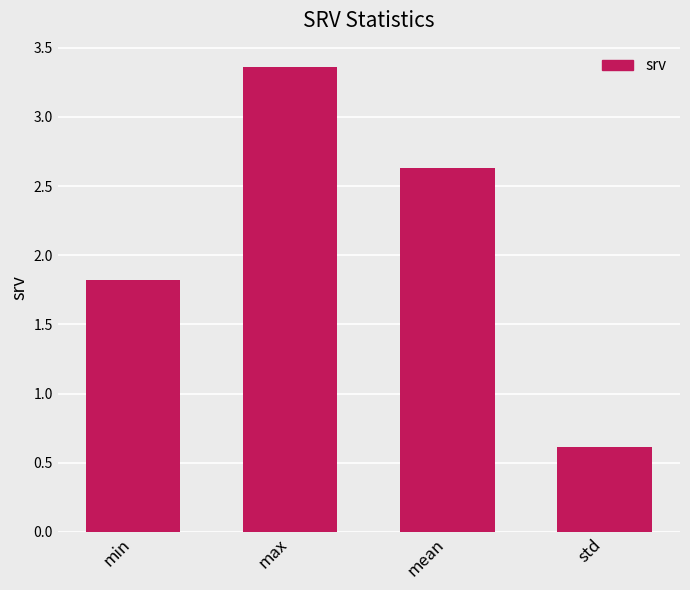

What is the smallest value displayed?

0.6